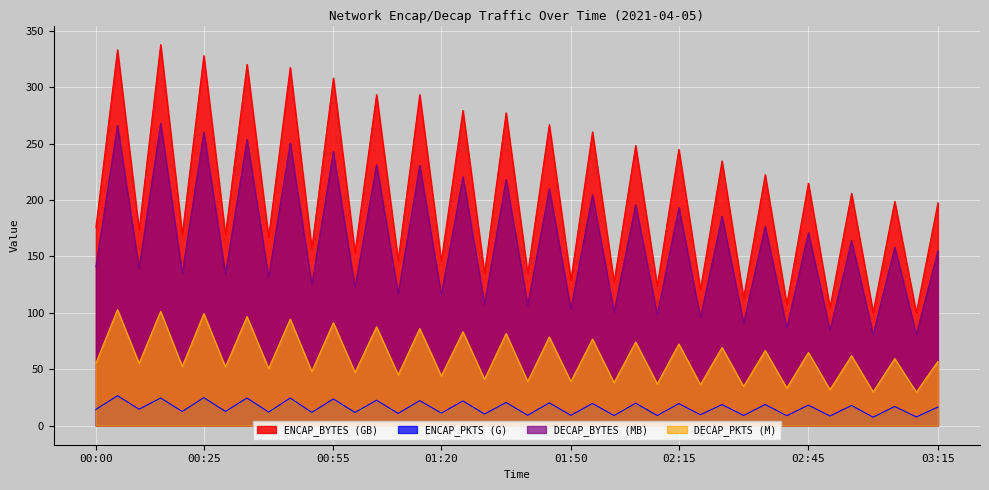

True or false: DECAP_PKTS has more than 2 points higher than both neighbors.

True